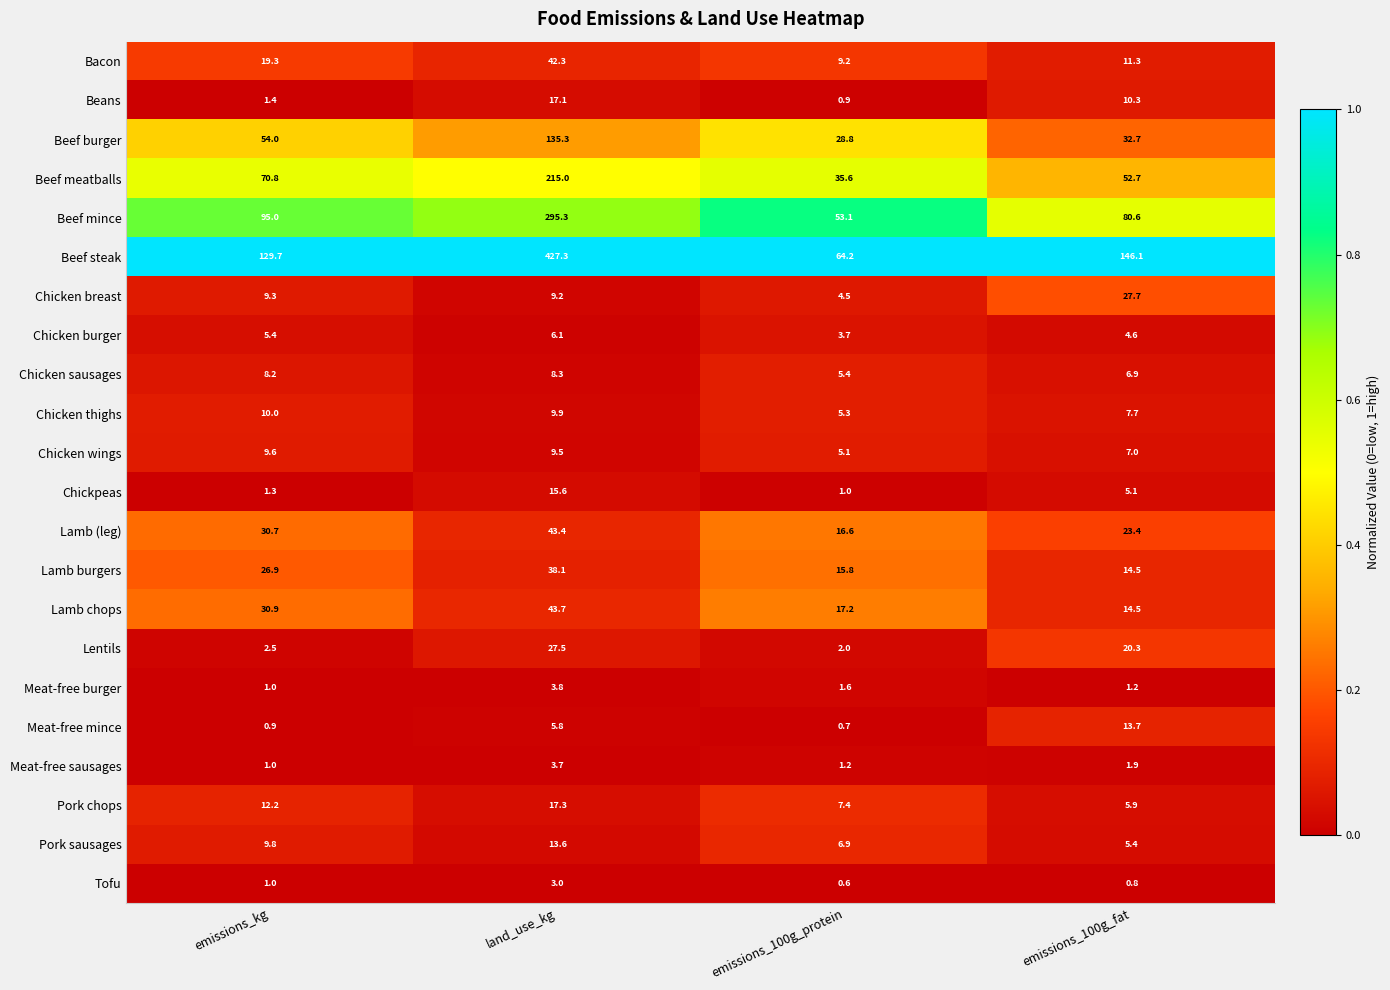

Rank the series at land_use_kg from lowest to highest value.

Tofu, Meat-free sausages, Meat-free burger, Meat-free mince, Chicken burger, Chicken sausages, Chicken breast, Chicken wings, Chicken thighs, Pork sausages, Chickpeas, Beans, Pork chops, Lentils, Lamb burgers, Bacon, Lamb (leg), Lamb chops, Beef burger, Beef meatballs, Beef mince, Beef steak